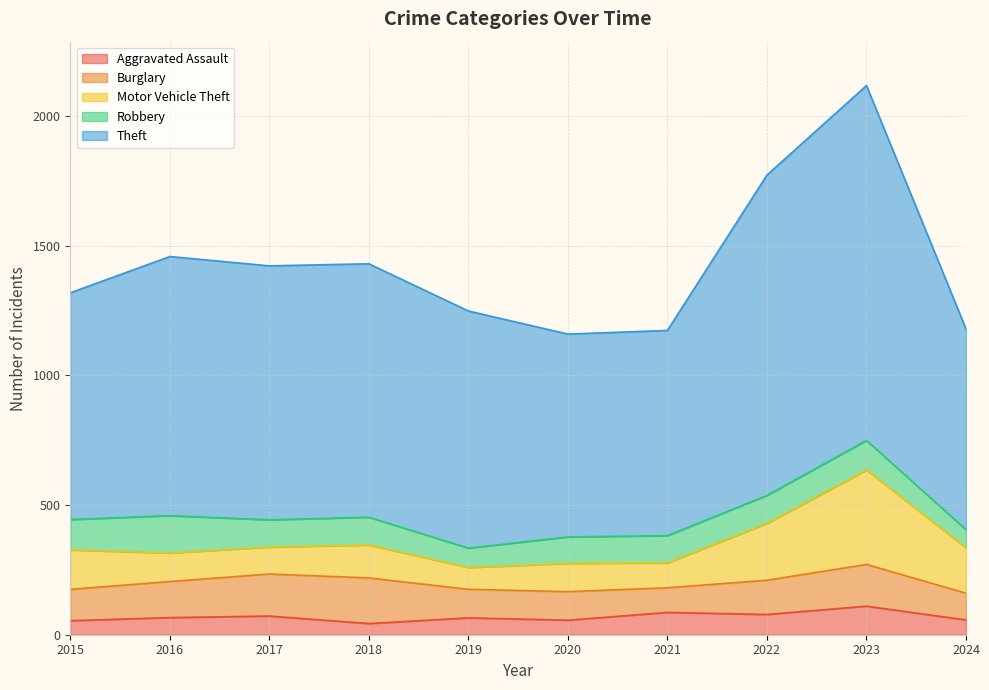

What is the difference between the maximum and minimum values in the Theft series?

594